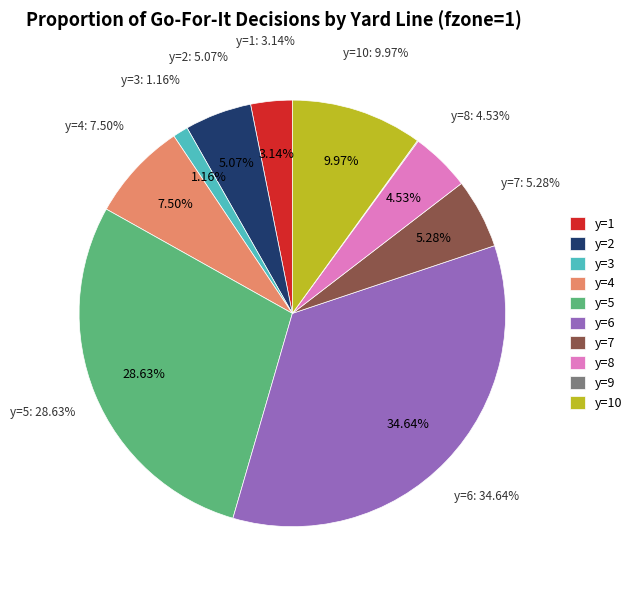

Is y=8 the majority of the pie?

No